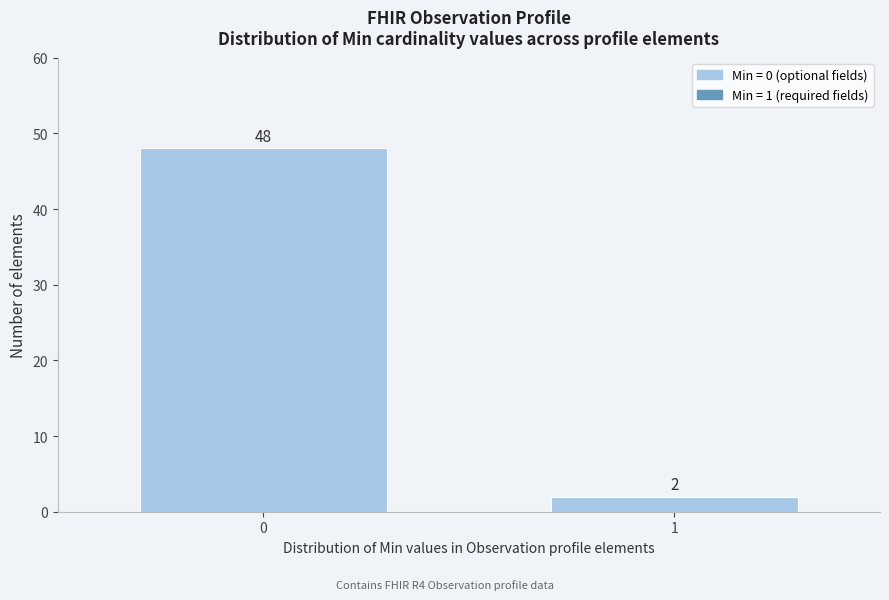

Reading left to right, transcribe all the data shown in this chart.

48	2